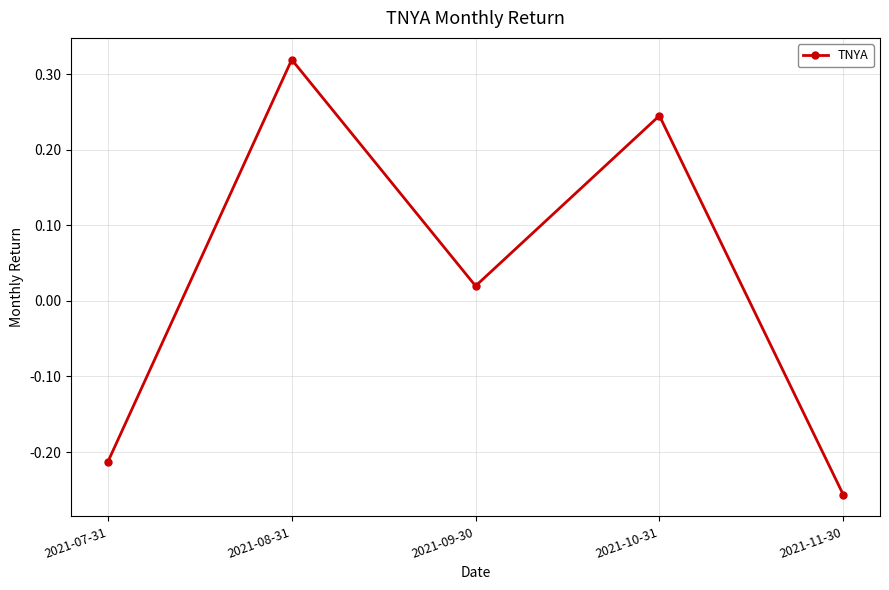

At which category does the chart reach its minimum across all series?

2021-11-30